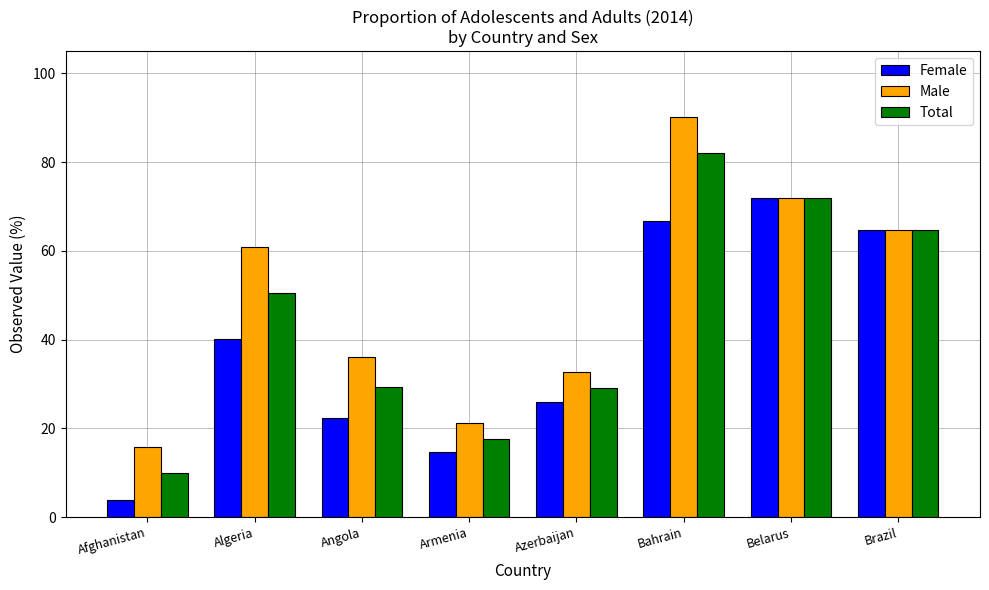

List the series in order of their peak value, lowest first.

Female, Total, Male